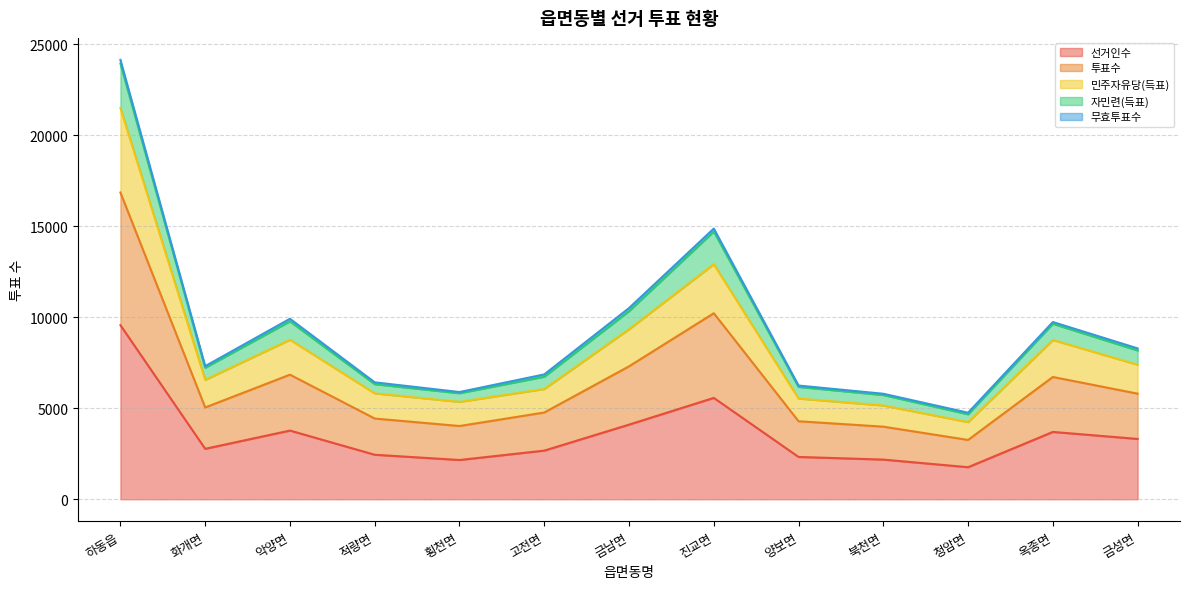

What is the maximum value for 선거인수?

9568